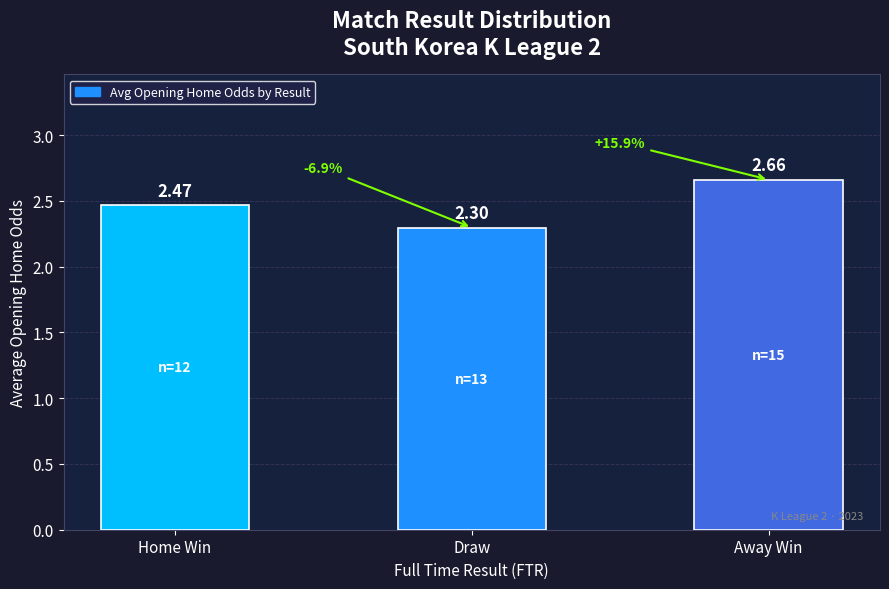

What position from the left is Away Win?

3